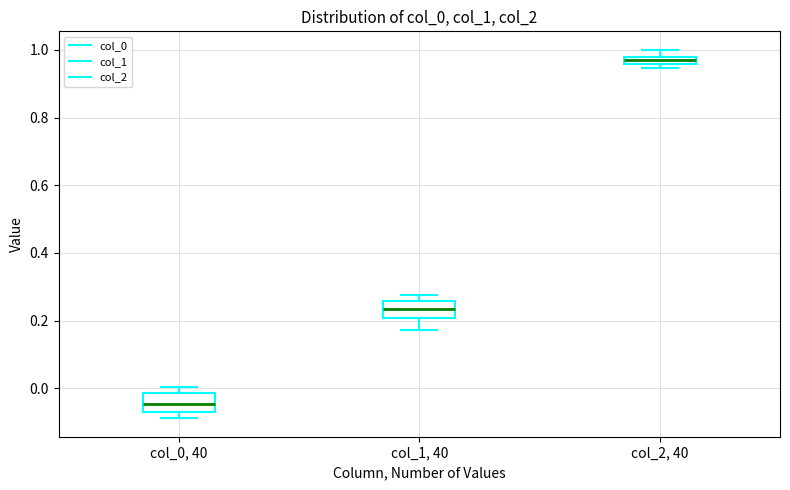

Where does the median line of the box for col_0, 40 sit on the y-axis? The values are not printed on the chart, so give them approximately, as read against the axis.

-0.04